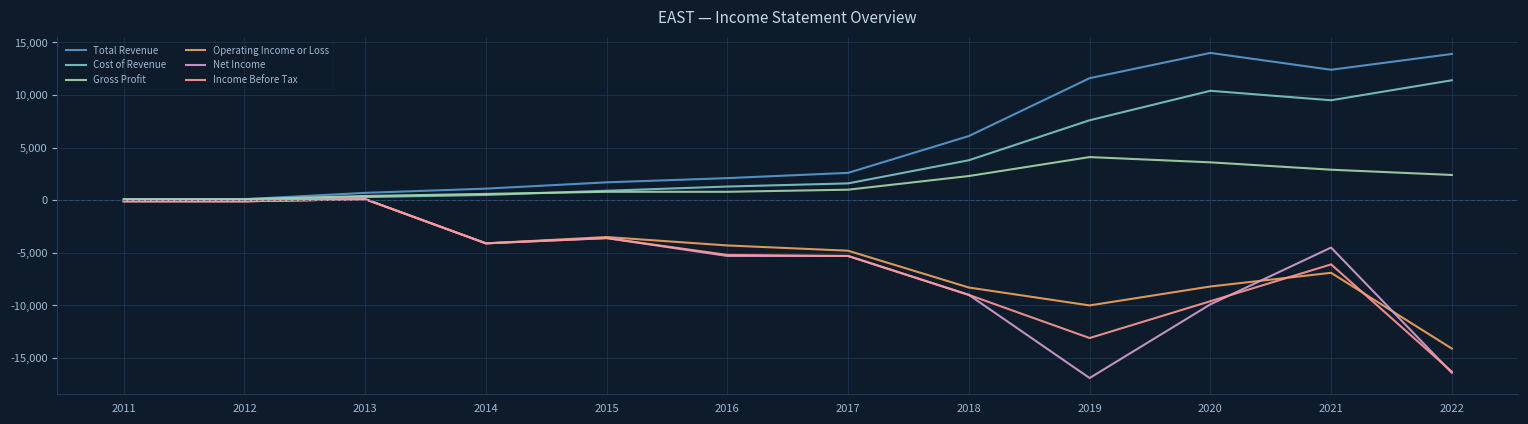

Where is Total Revenue nearest to the value 7050?

2018